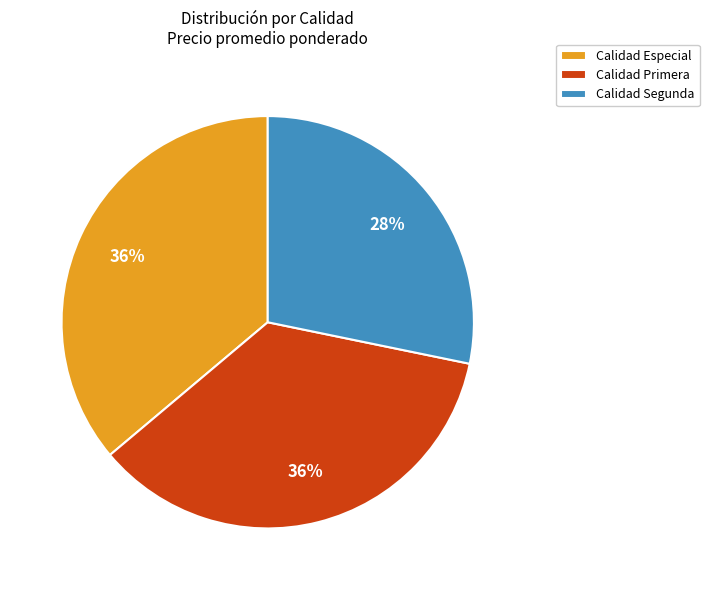

Do Calidad Especial and Calidad Segunda together represent more than half of the pie?

Yes